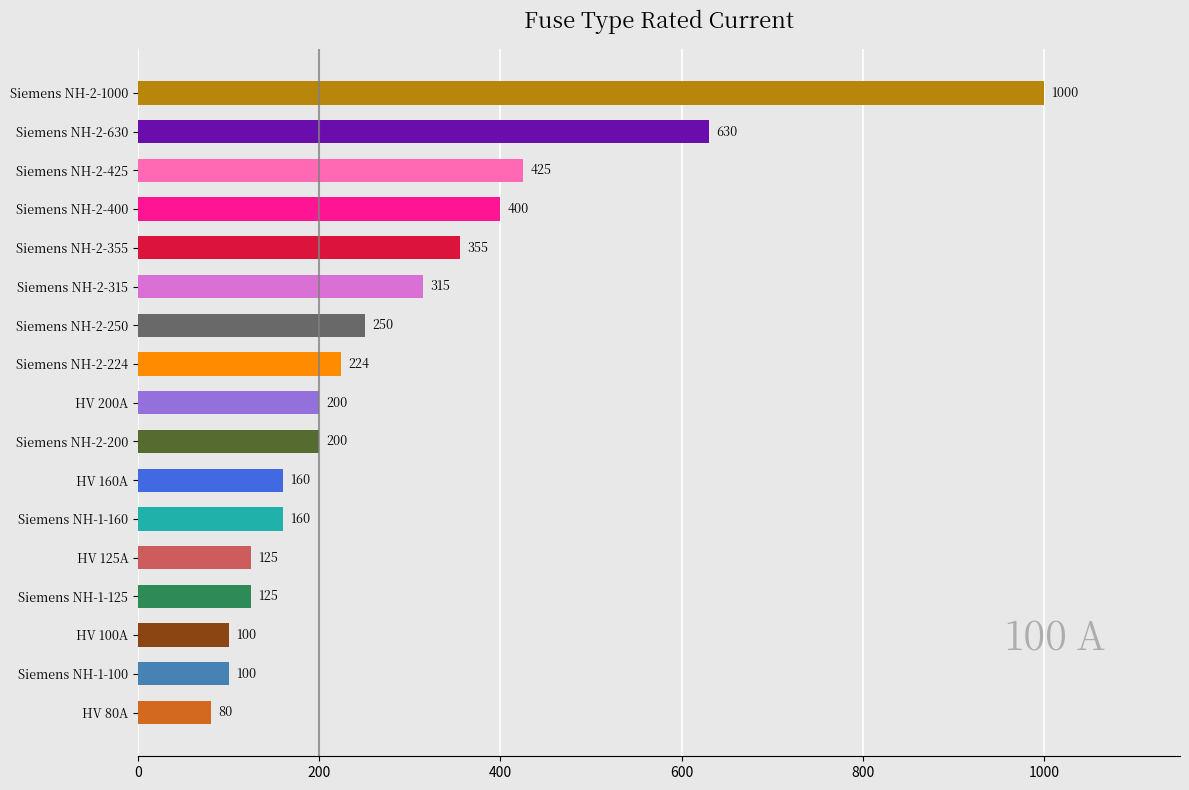

Reading top to bottom, extract all data points from this chart.

1000	630	425	400	355	315	250	224	200	200	160	160	125	125	100	100	80